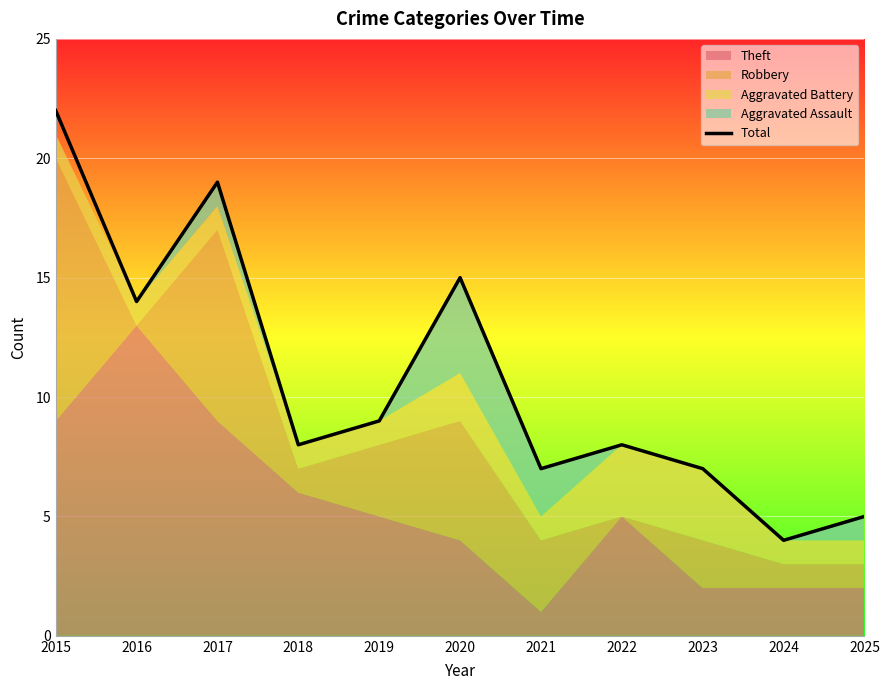

Reading left to right, extract all data points from this chart.

22	14	19	8	9	15	7	8	7	4	5